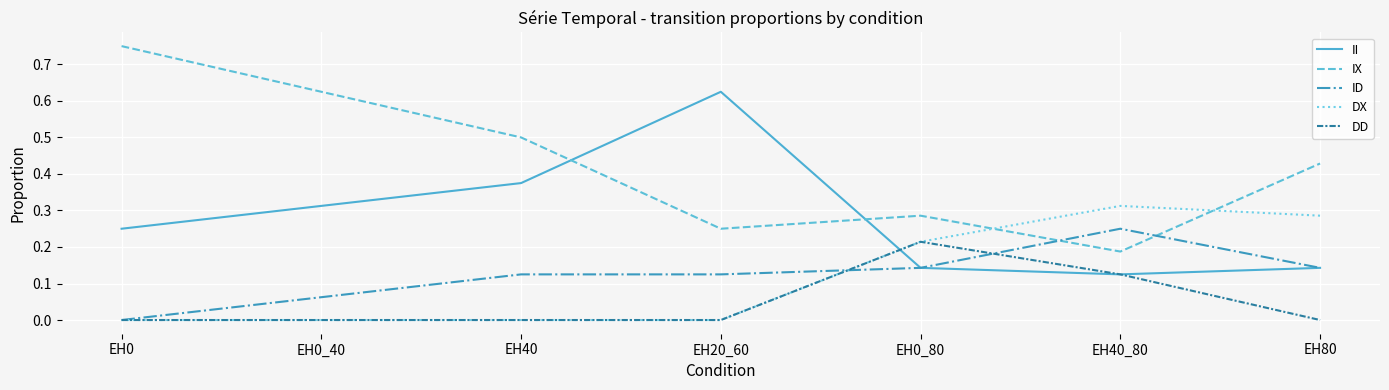

What position from the left is EH80?

7